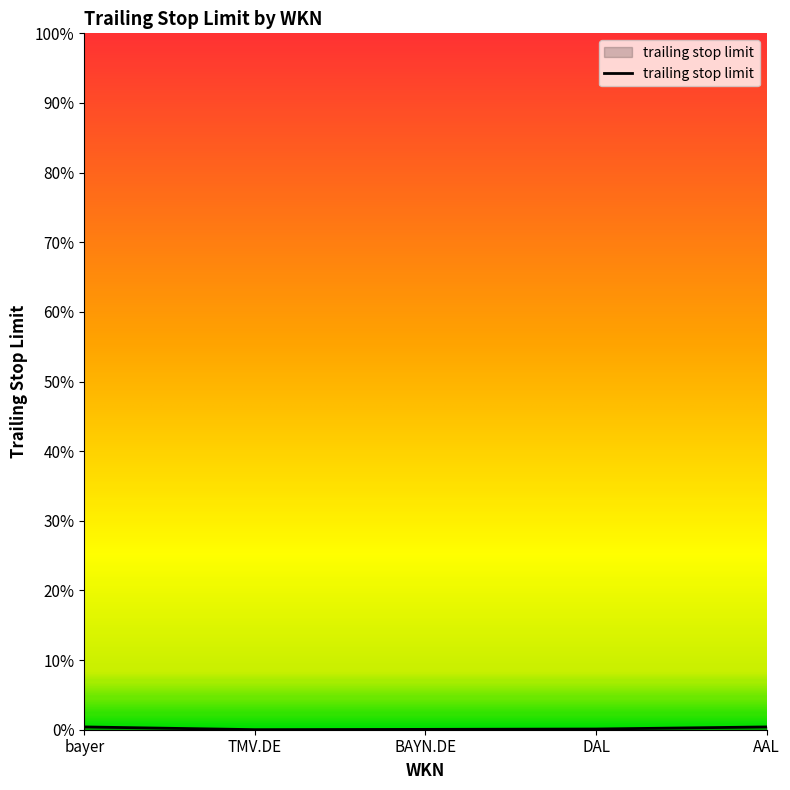

What is the sum of all values?

1.0